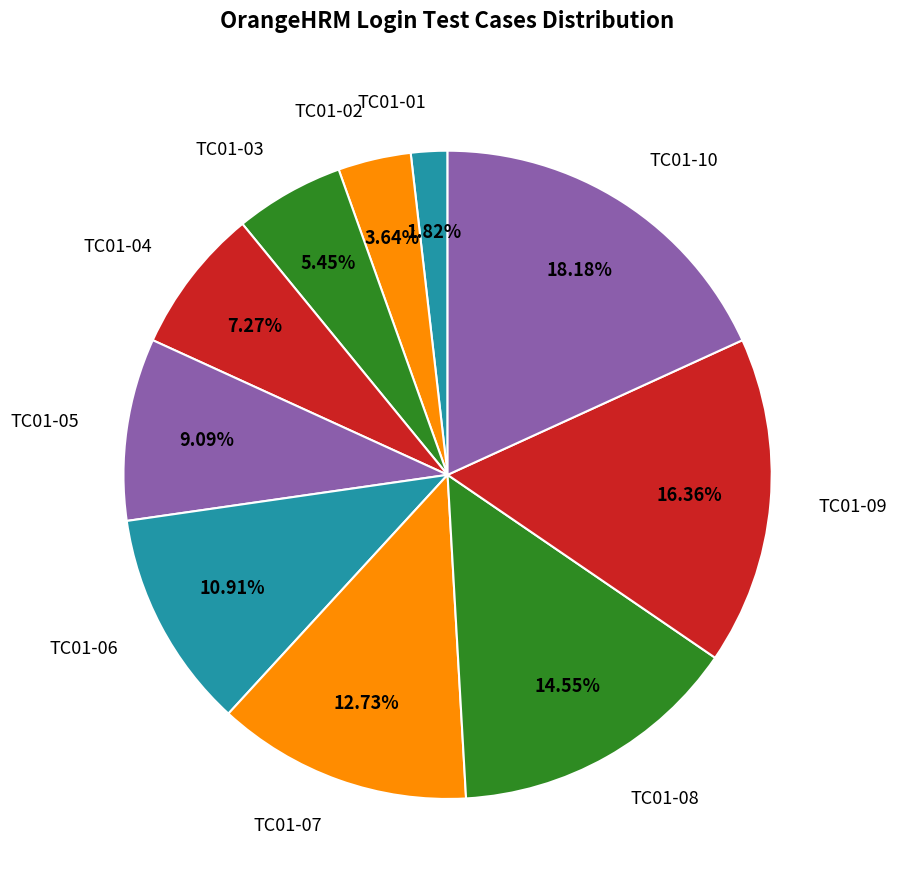

Combined, what portion of the pie is TC01-03 and TC01-09?

21.8%